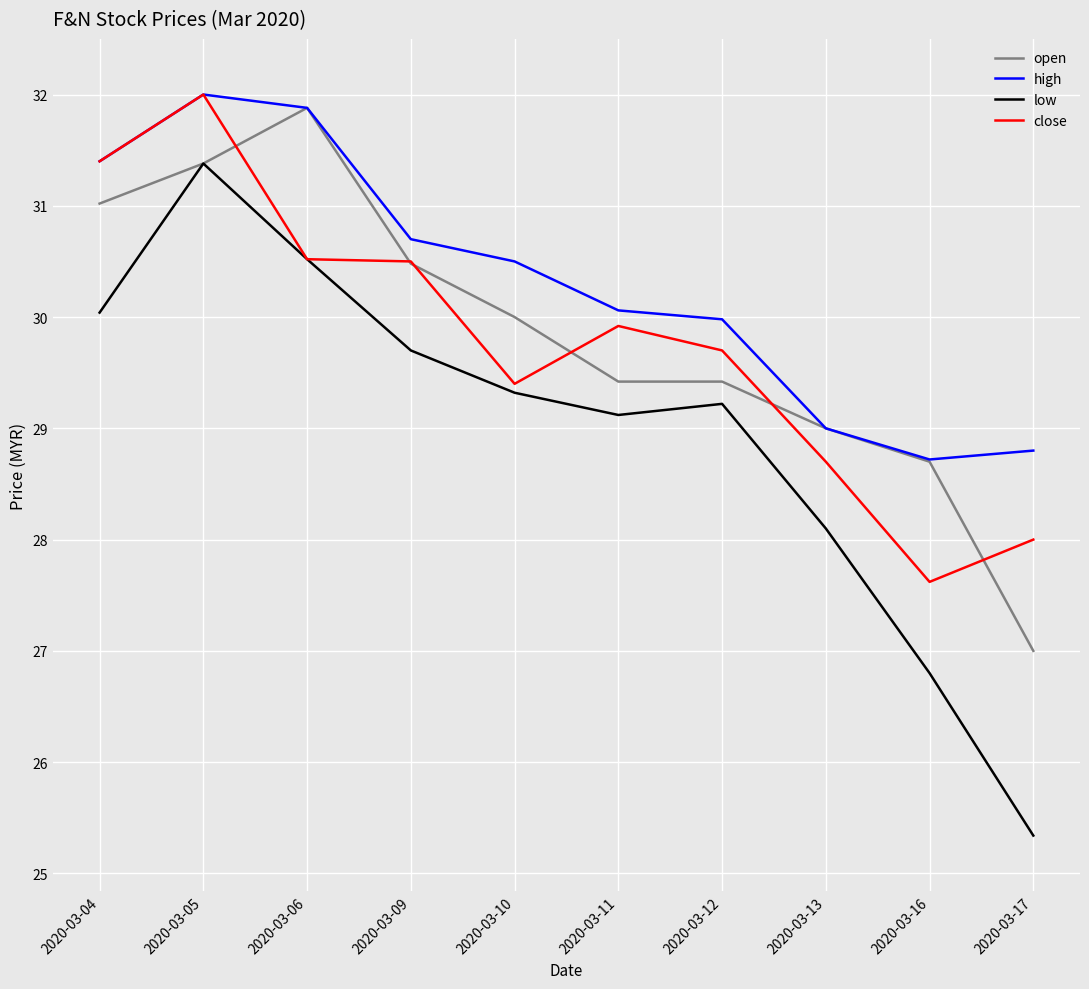

The value of low at 2020-03-06 is 19.2. True or false?

False